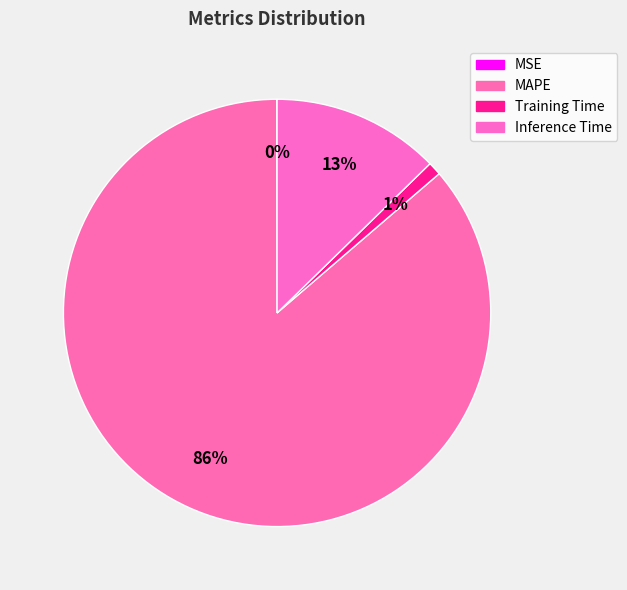

Is it true that MSE is 10% of the pie?

False